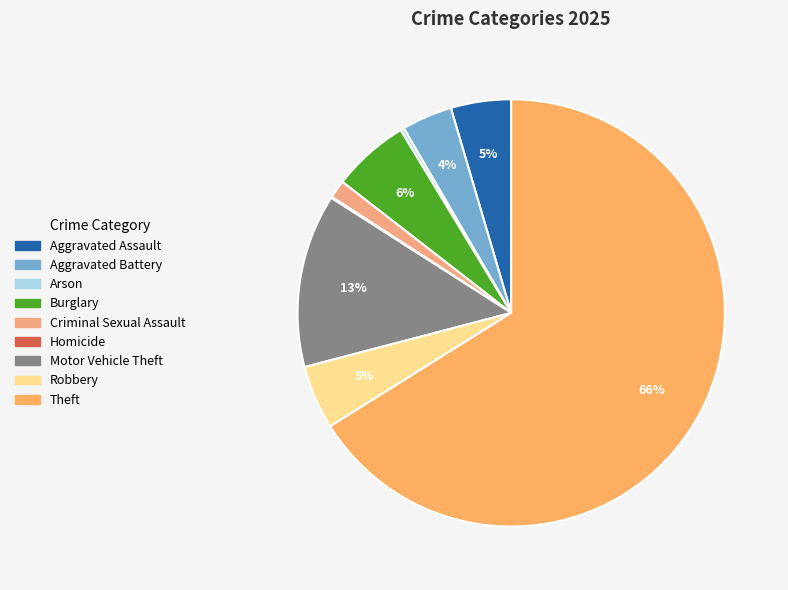

To the nearest percent, what is the average slice percentage?

11%